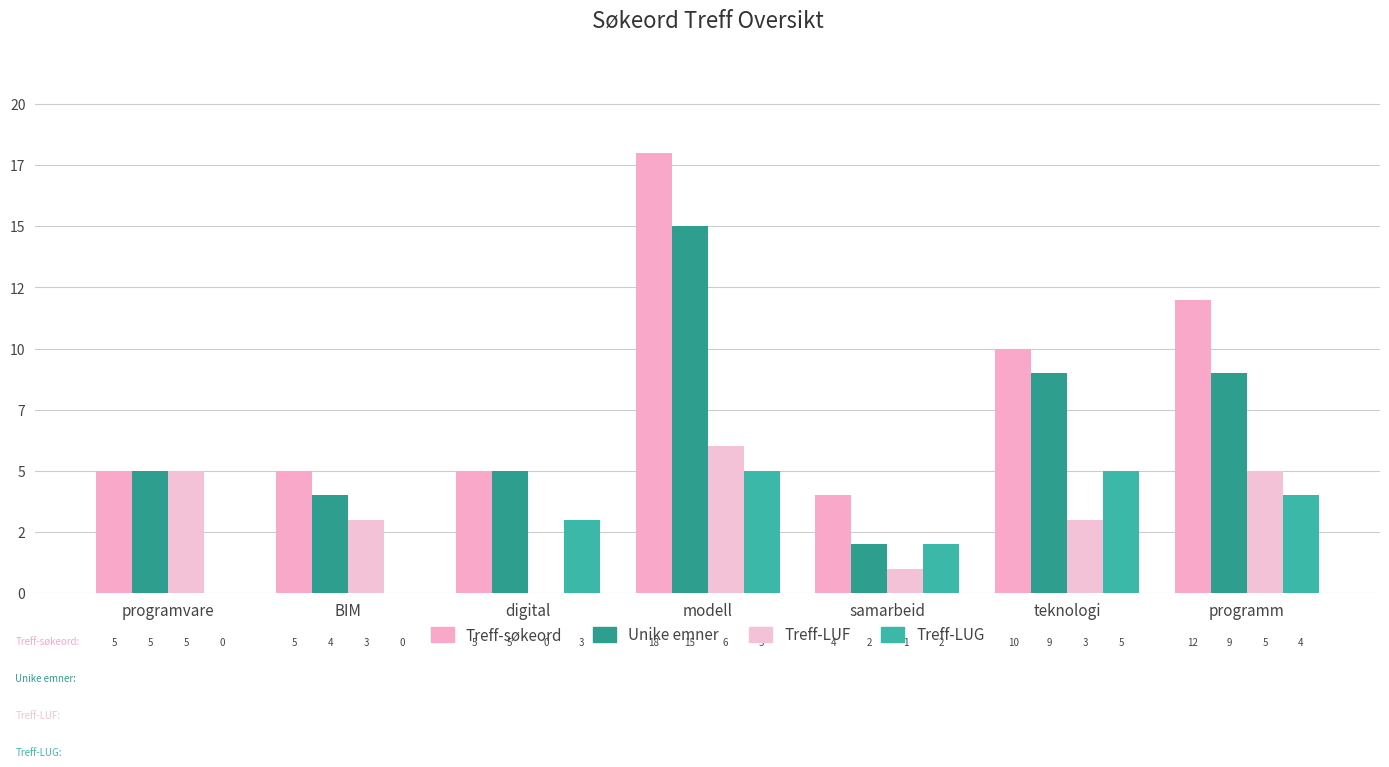

Between programm and digital, which is larger?

programm